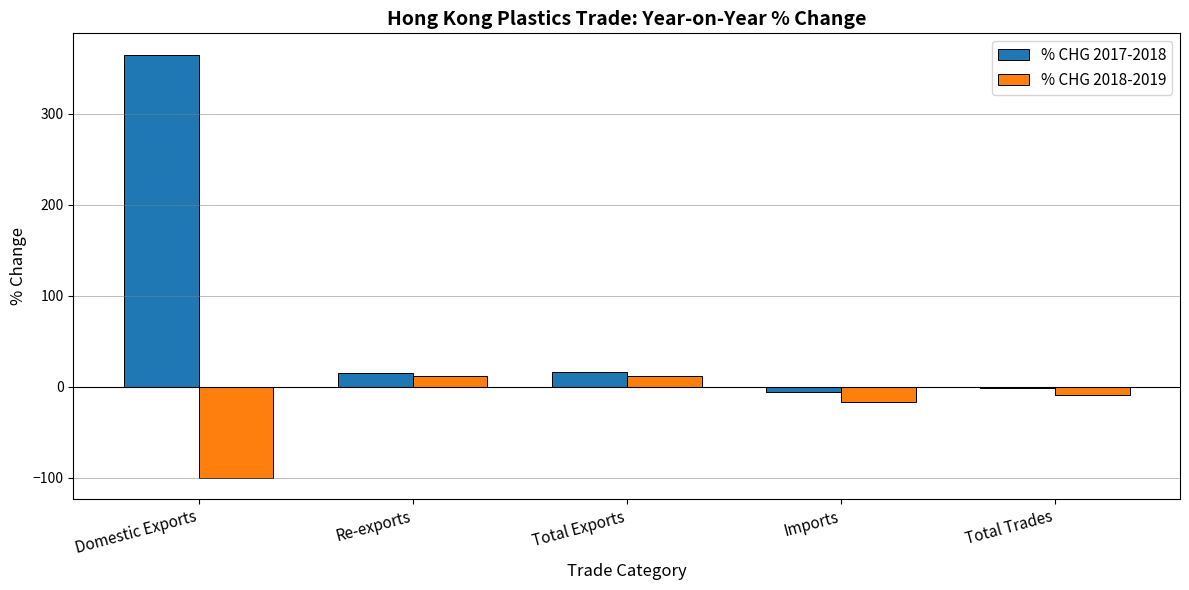

Is it true that % CHG 2017-2018 equals 15.9 at Total Exports?

True